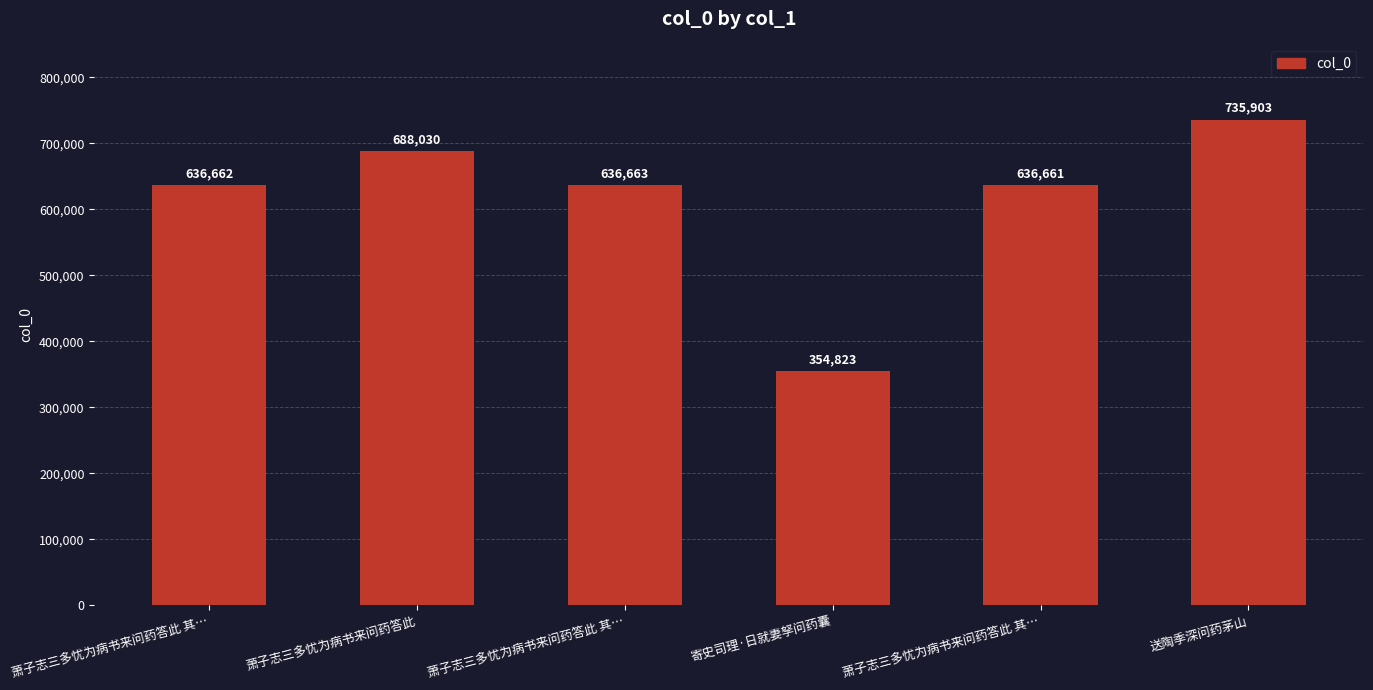

At which label does the data first exceed 636663?

萧子志三多忧为病书来问药答此